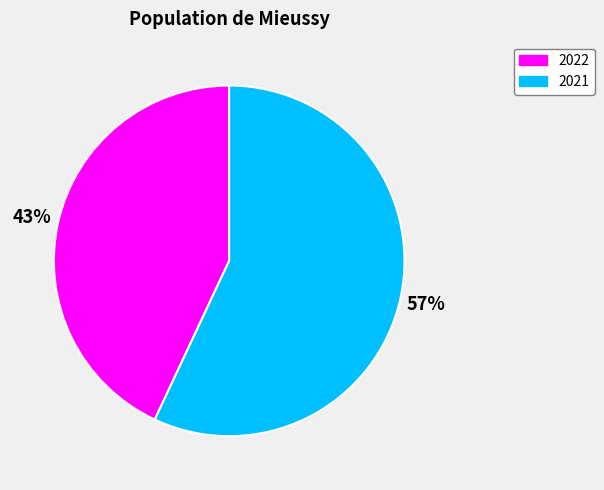

Rank the categories by value from lowest to highest.

2022, 2021